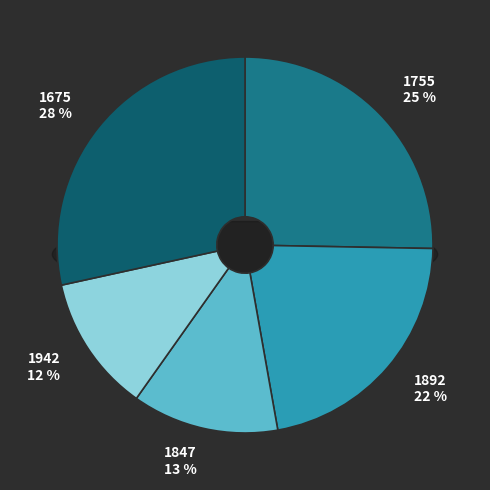

Is it true that 1755 is 25% of the pie?

True